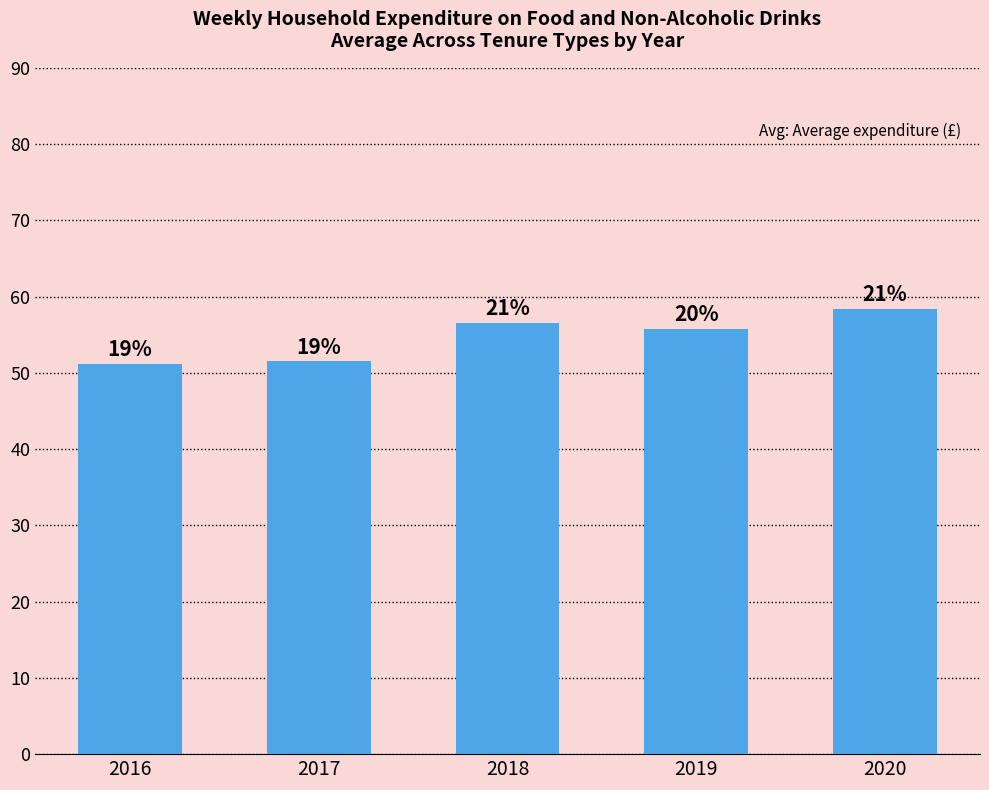

Which label corresponds to the smallest value in the chart?

2016